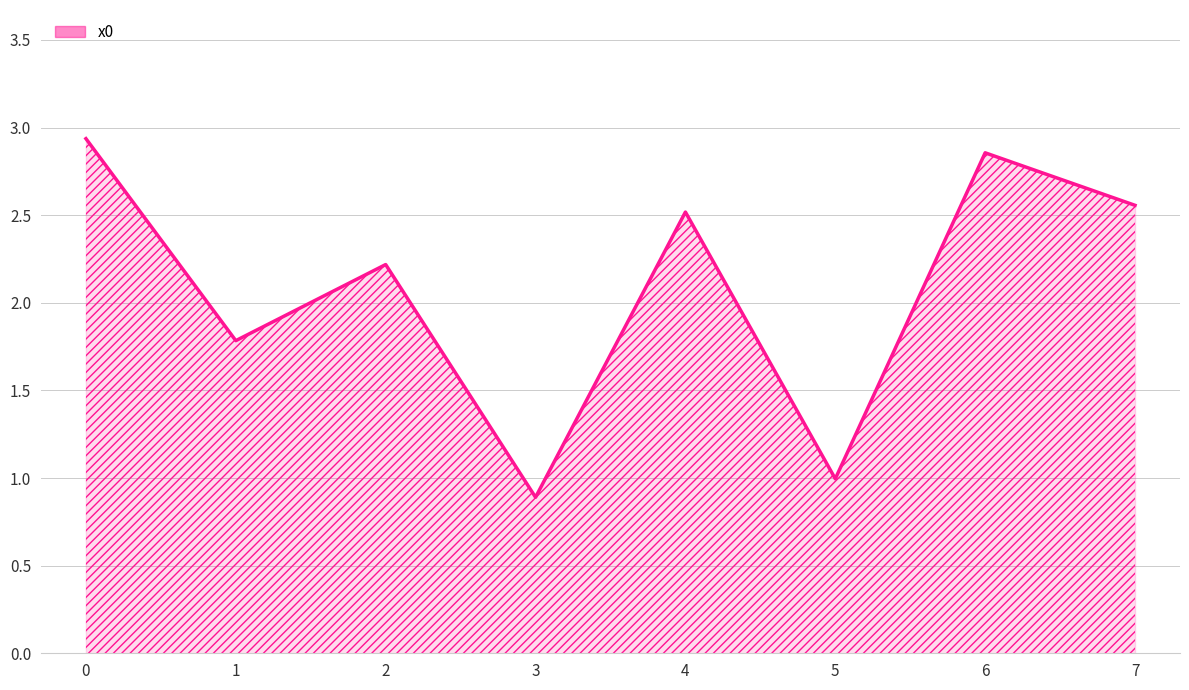

What is the sum of the values at 7 and 0?

5.5